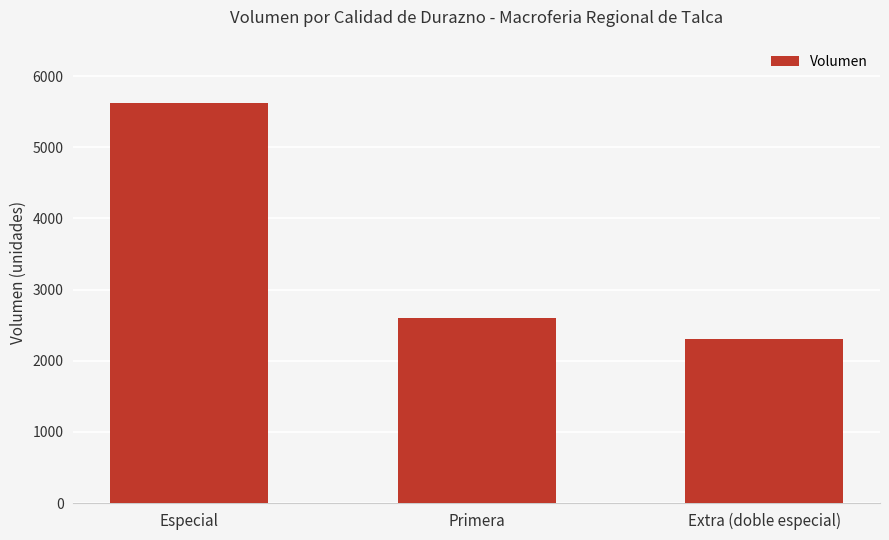

Reading left to right, transcribe all the data shown in this chart.

Especial=5630	Primera=2600	Extra (doble especial)=2310